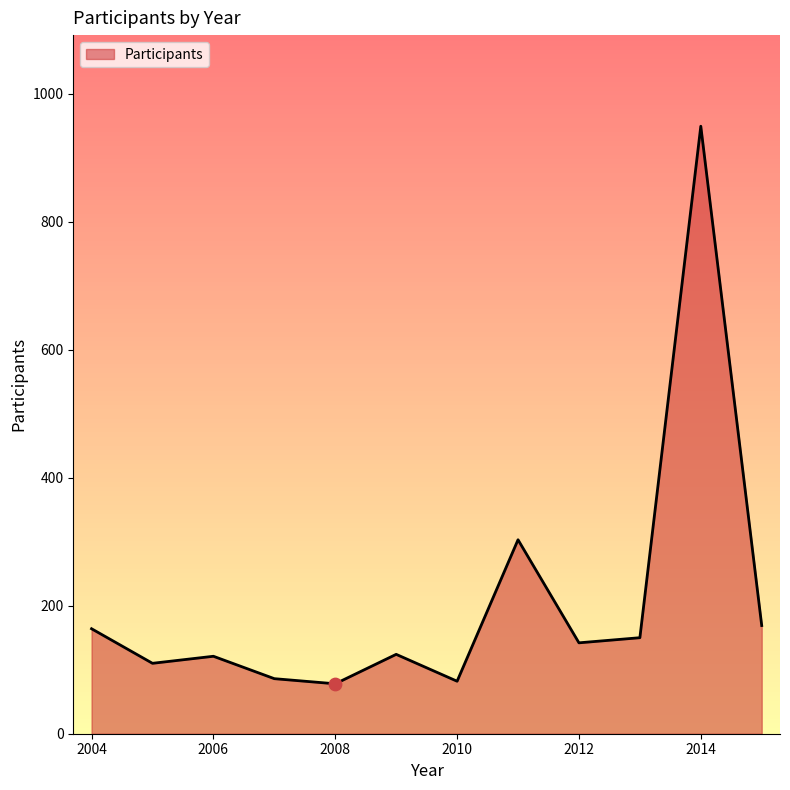

What is the greatest value displayed?

949